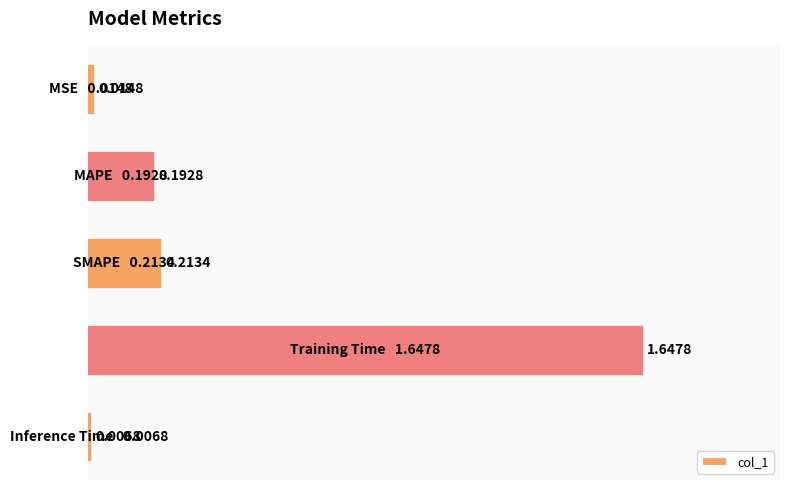

What is the average value?

0.4